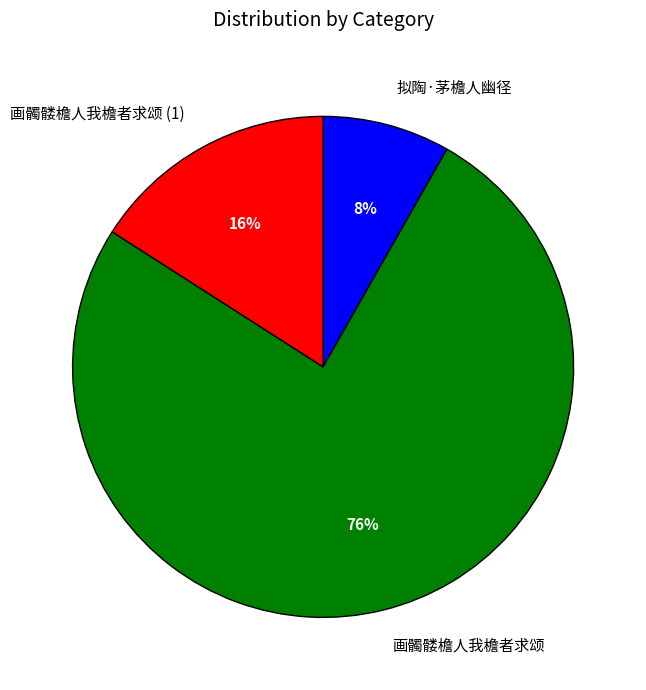

Rank the categories by value from highest to lowest.

画髑髅檐人我檐者求颂, 画髑髅檐人我檐者求颂 (1), 拟陶·茅檐人幽径